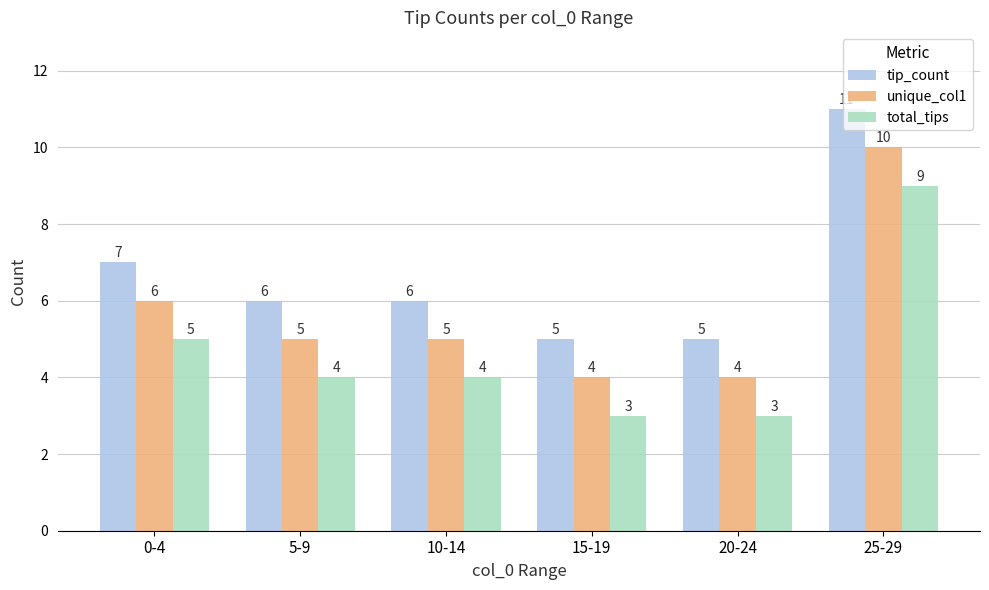

What is the label of the 2nd bar from the right?

20-24